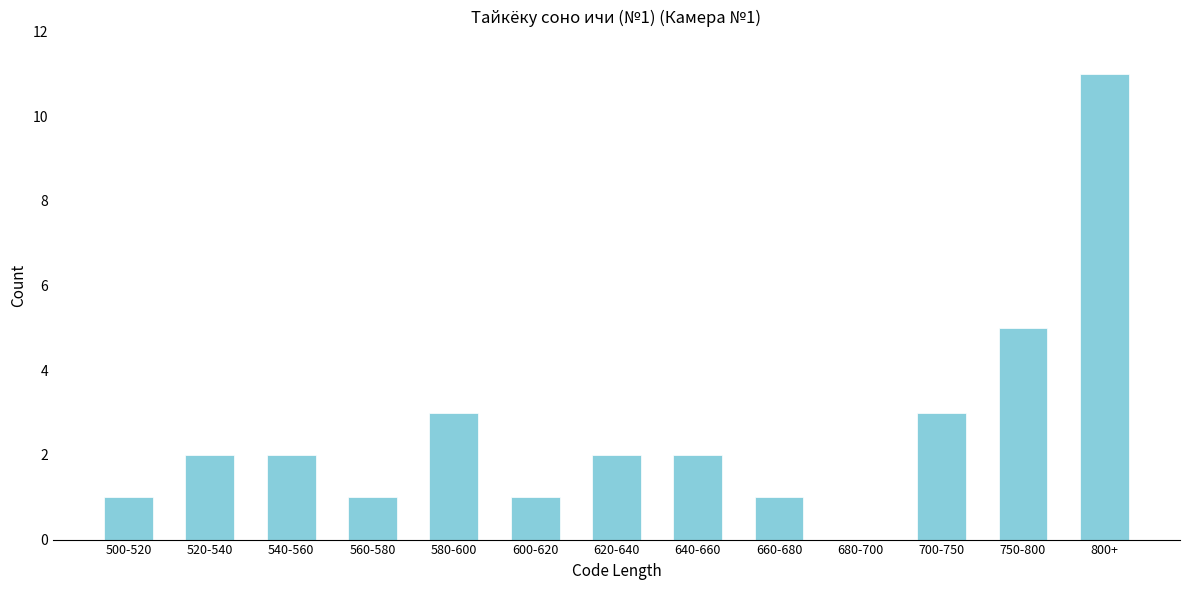

Reading left to right, transcribe all the data shown in this chart.

500-520=1	520-540=2	540-560=2	560-580=1	580-600=3	600-620=1	620-640=2	640-660=2	660-680=1	680-700=0	700-750=3	750-800=5	800+=11